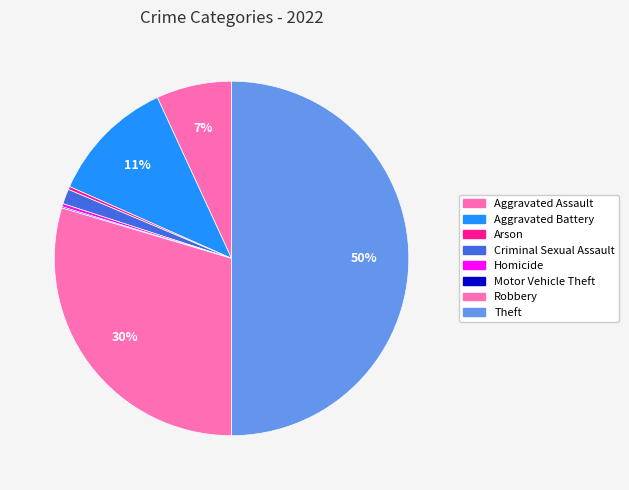

Count the number of slices in the pie.

8